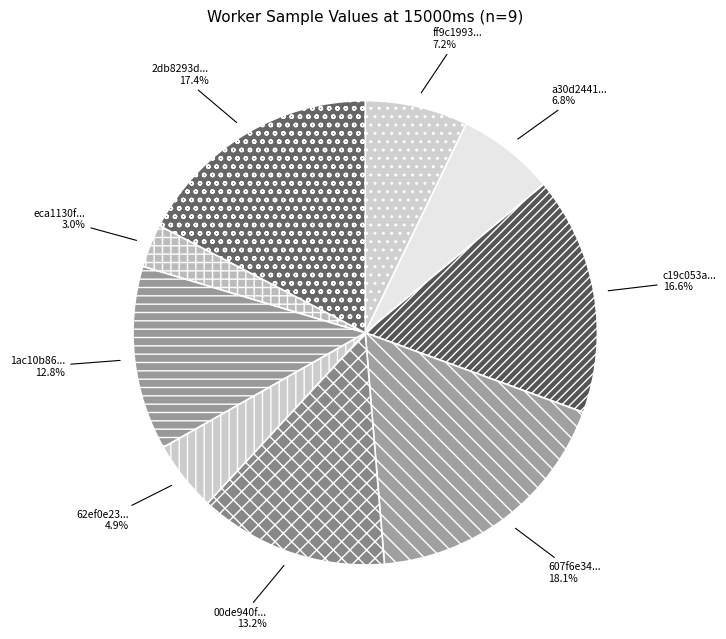

What is the total percentage of 00de940f... and a30d2441...?

20.0%